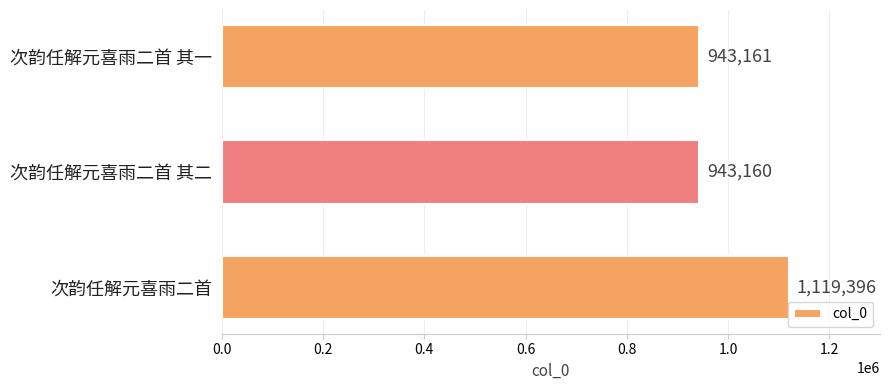

Where is the data nearest to the value 1031278?

次韵任解元喜雨二首 其一